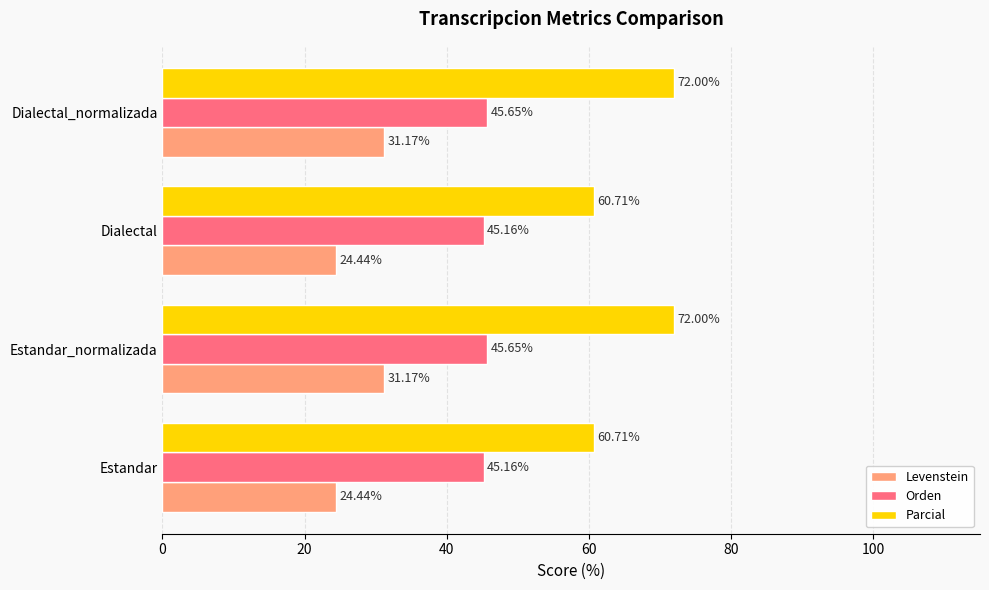

What is the difference between the Orden values at Dialectal and Dialectal_normalizada?

0.5